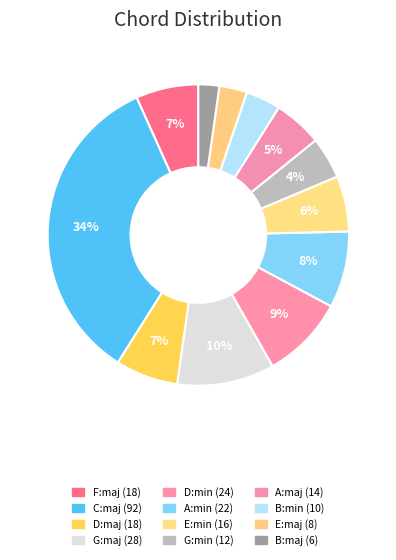

How many segments does this pie chart have?

12